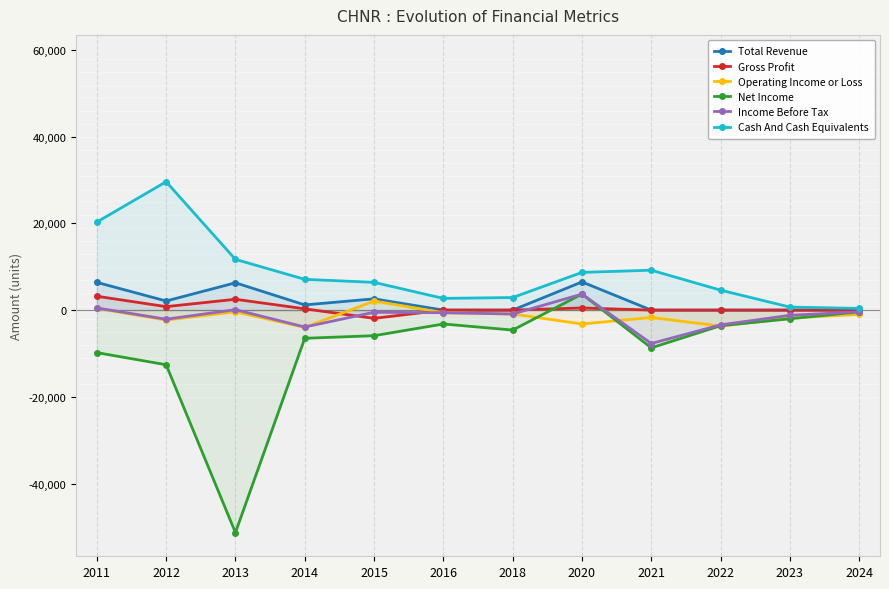

How many values in the Cash And Cash Equivalents series exceed 7100?

5